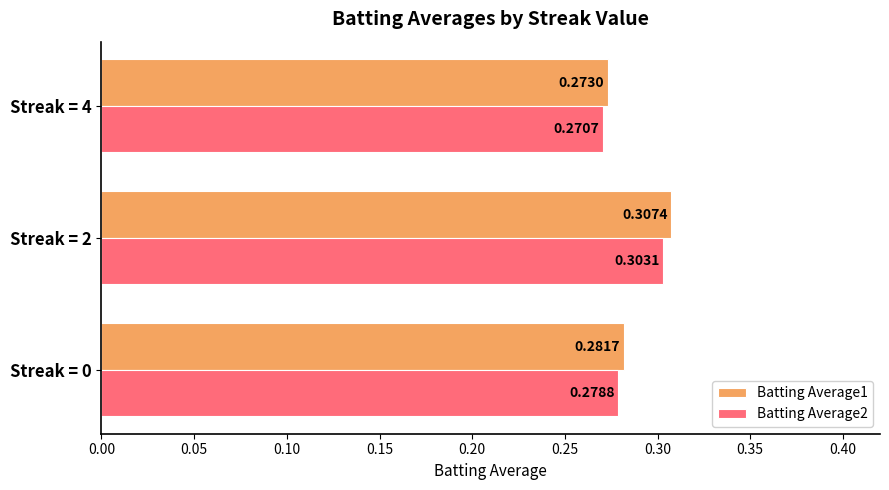

What is the sum of all Batting Average2 values?

0.9